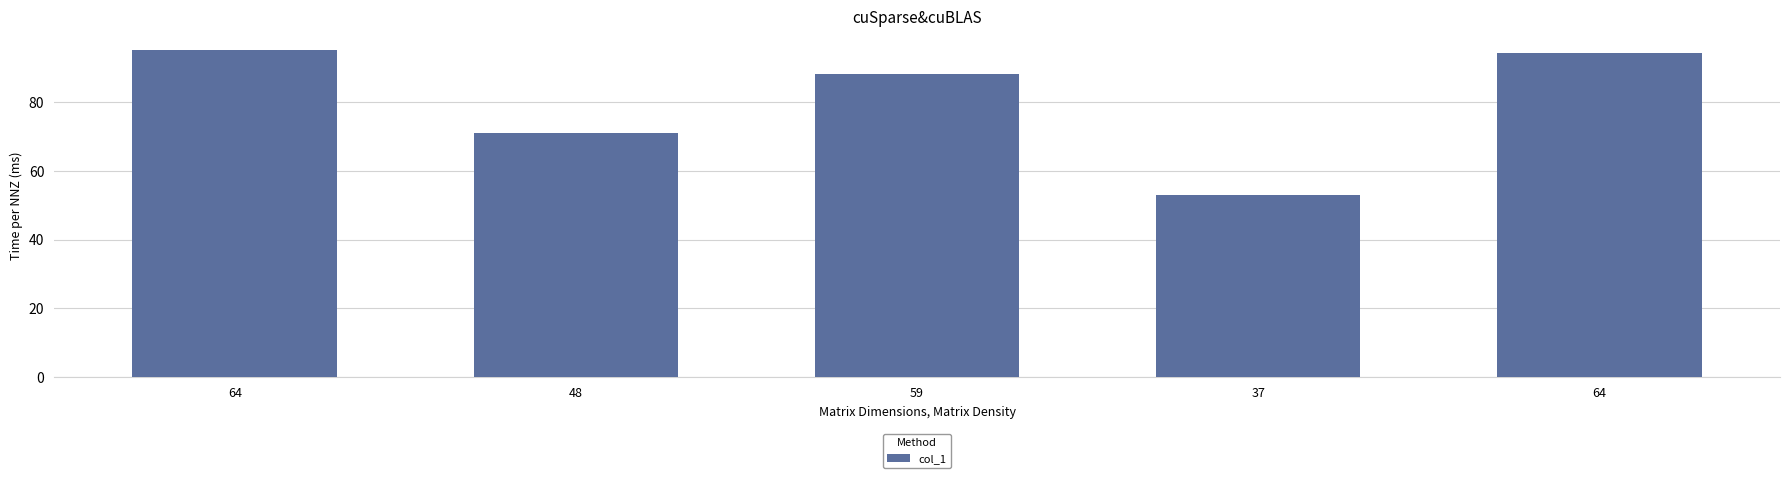

How many distinct data groups are displayed?

1